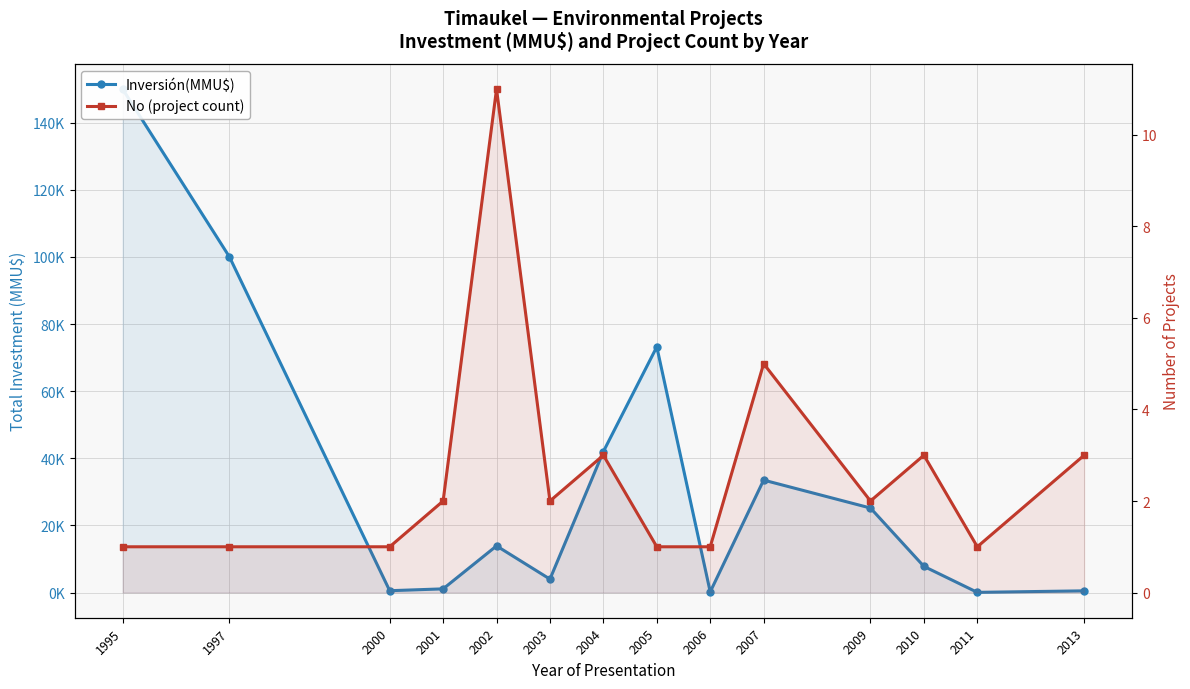

List the labels in order of Inversión(MMU$) value, largest first.

1995, 1997, 2005, 2004, 2007, 2009, 2002, 2010, 2003, 2001, 2000, 2013, 2006, 2011